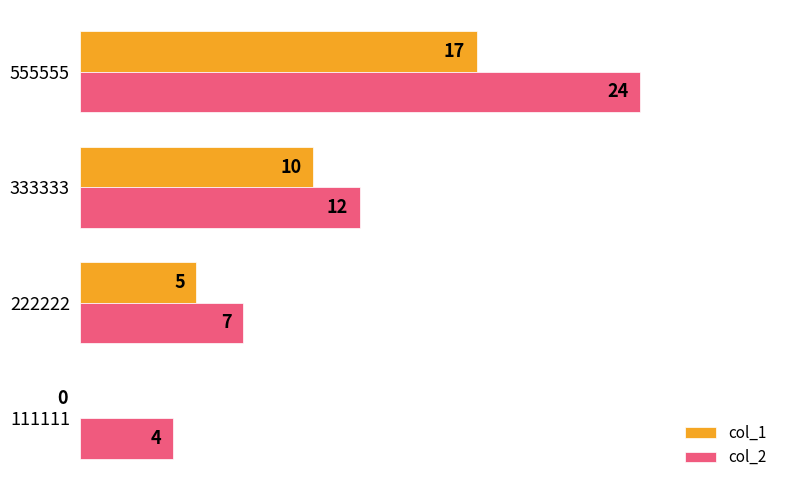

What is the sum of all col_2 values?

47